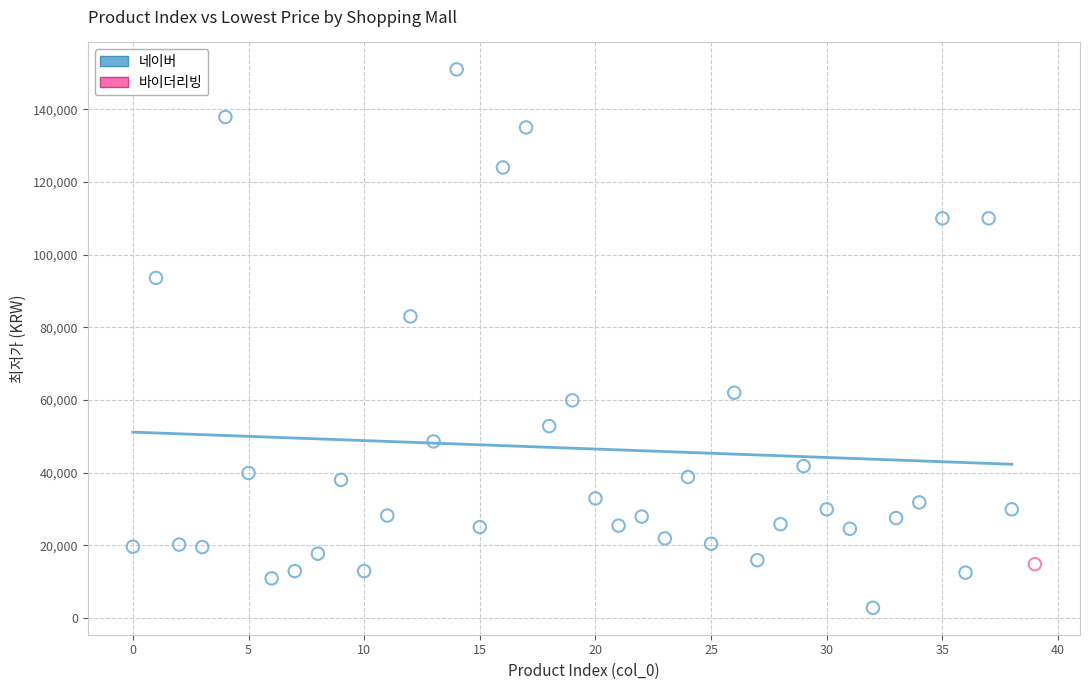

What are all the series names shown in the legend?

네이버, 바이더리빙